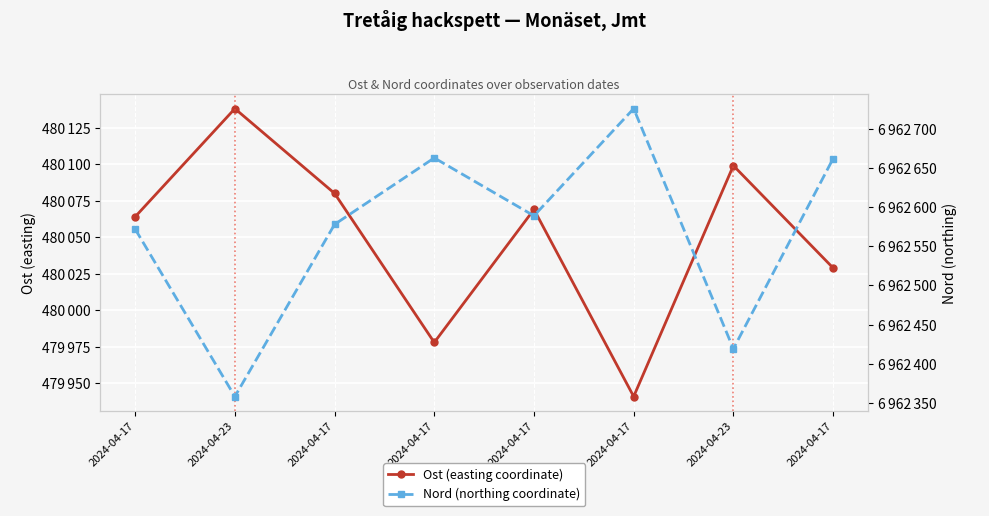

How many data points does each series have?

8